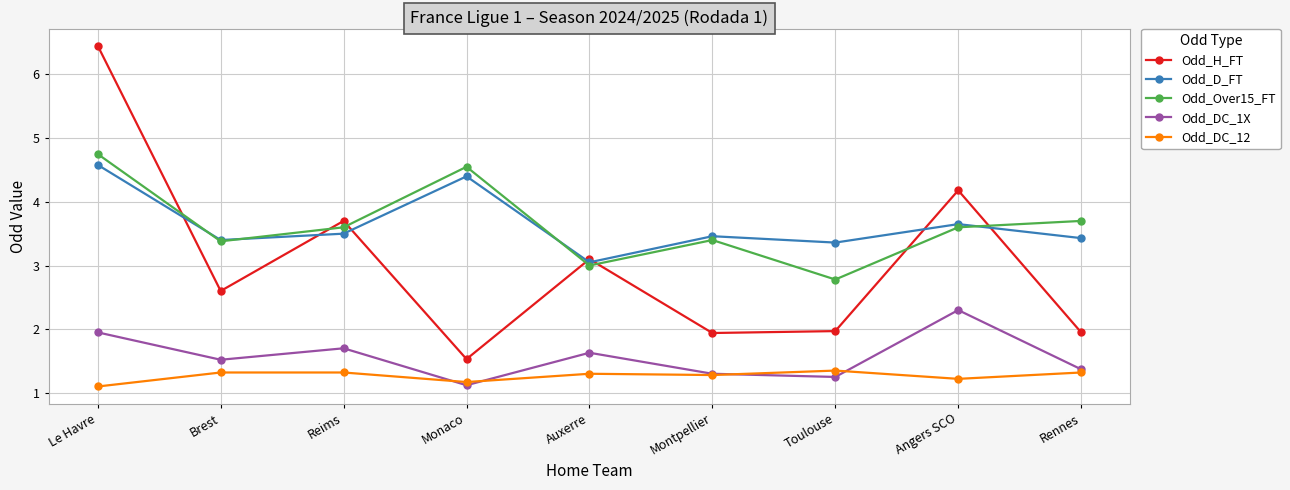

At Le Havre, list the series in order from largest to smallest.

Odd_H_FT, Odd_Over15_FT, Odd_D_FT, Odd_DC_1X, Odd_DC_12